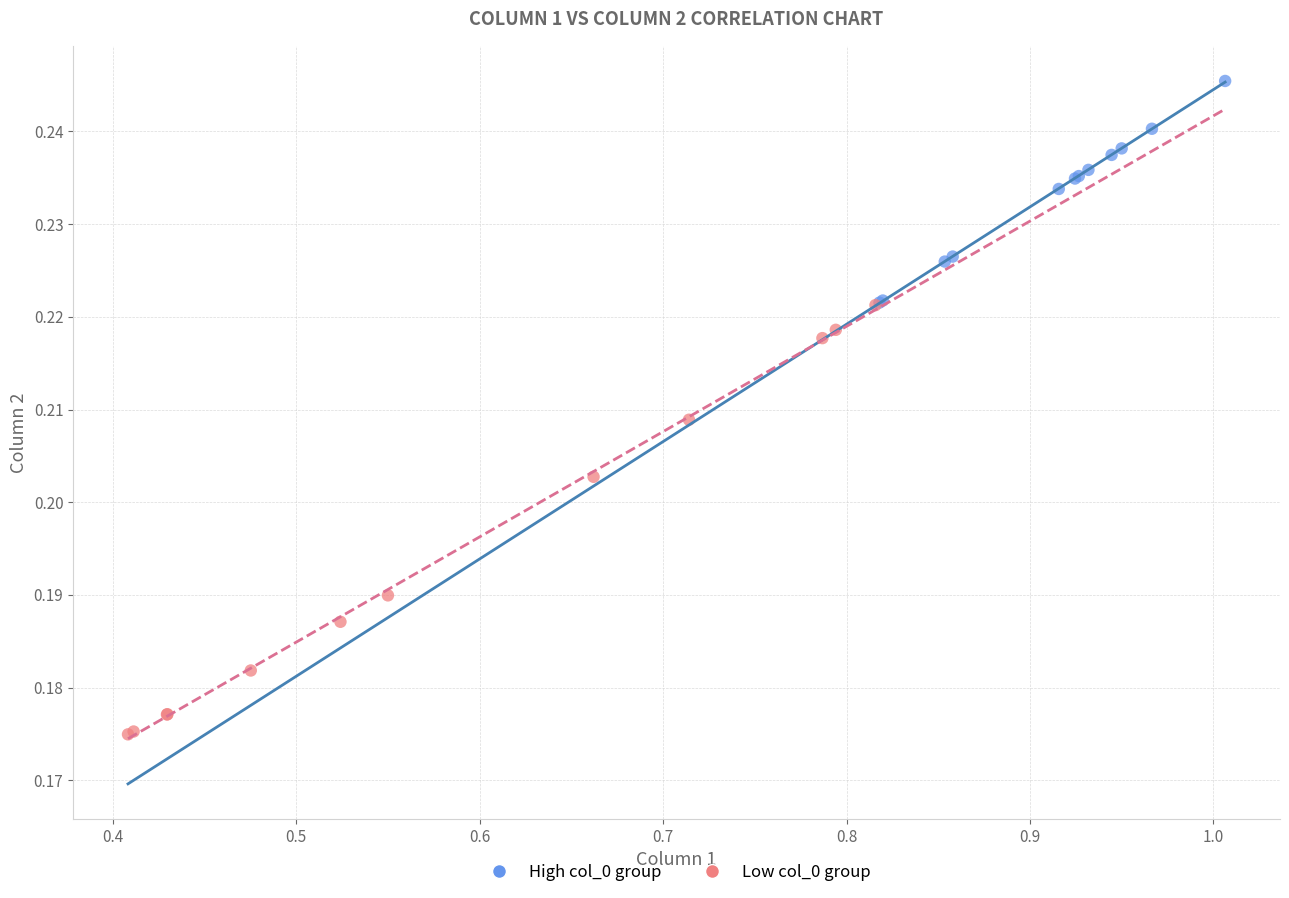

Which series has the widest spread of Y values?

Low col_0 group